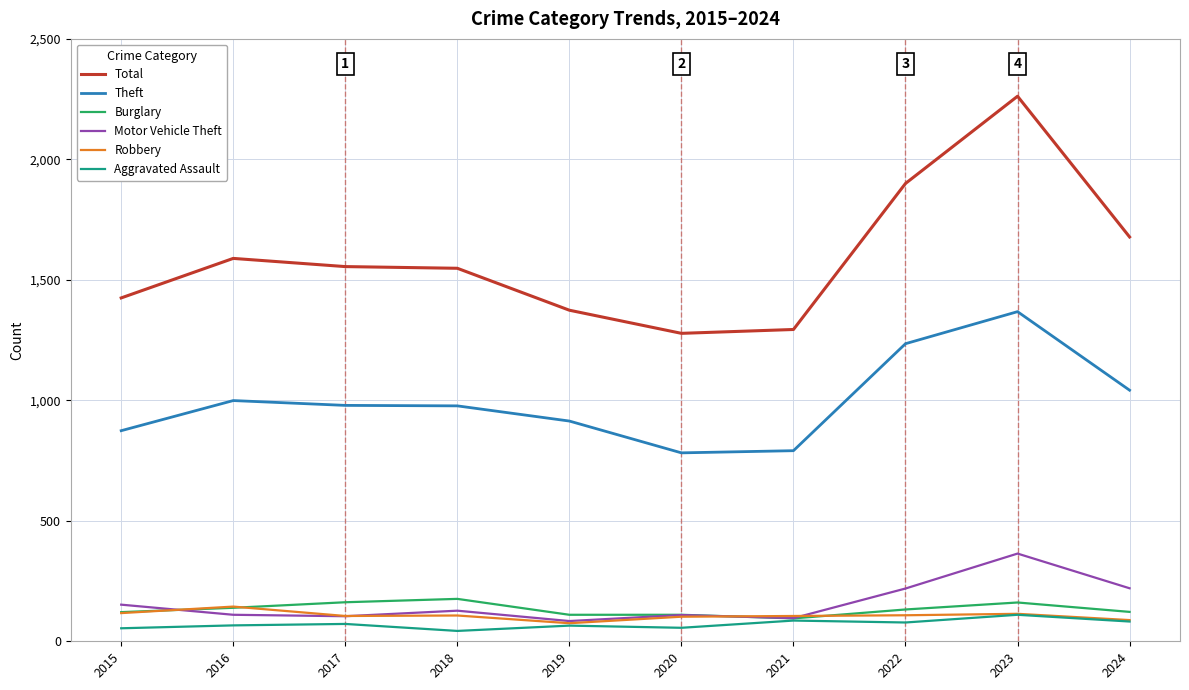

True or false: Total and Theft cross at least once.

False